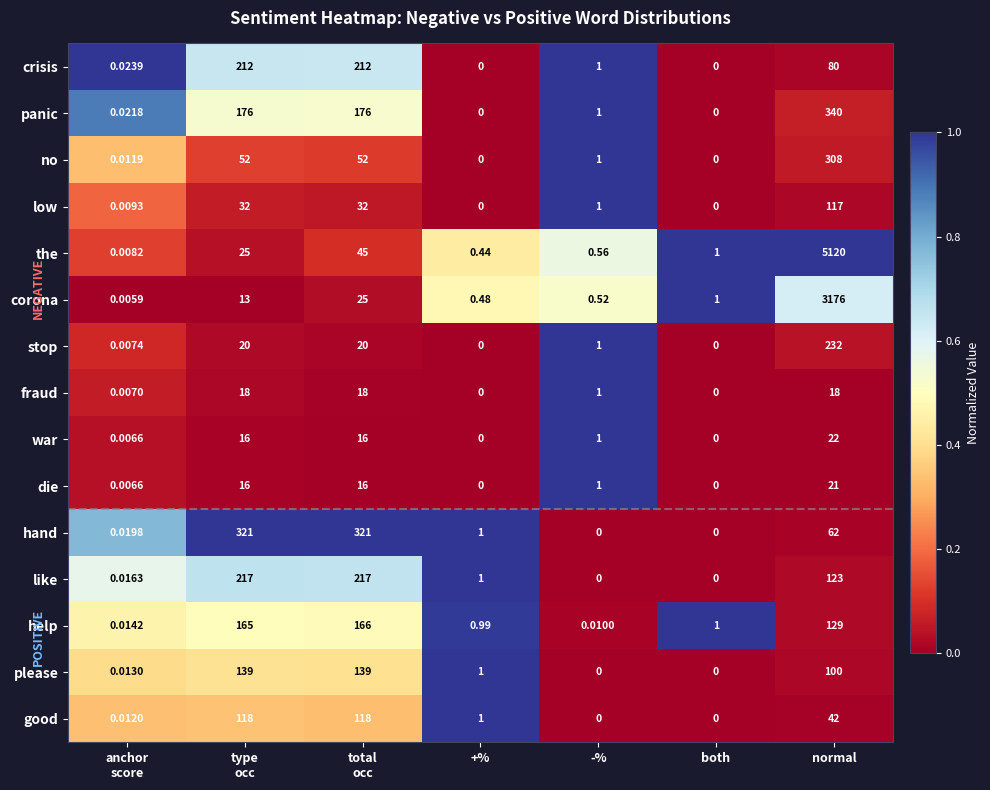

Which series has the largest total across all categories?

the